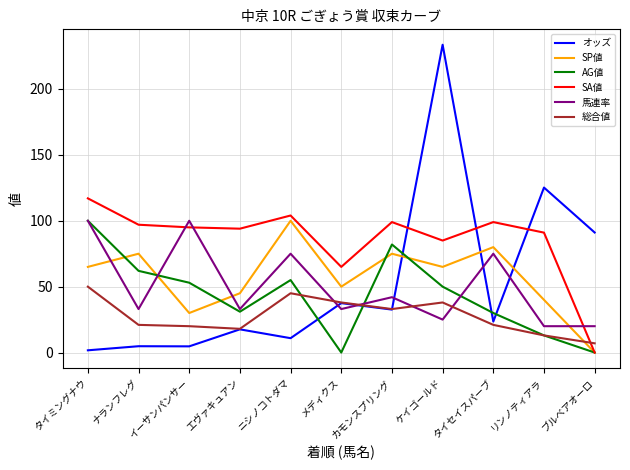

What is the lowest value of the 総合値 series?

7.0